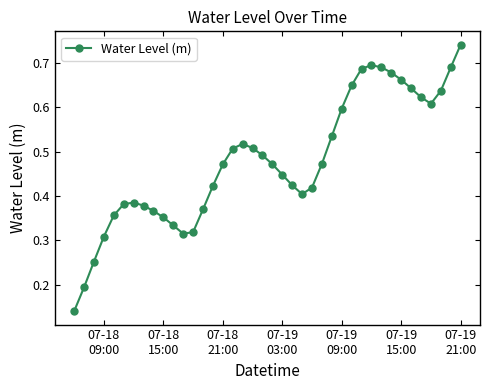

Count the values in the range 0 to 1.

40